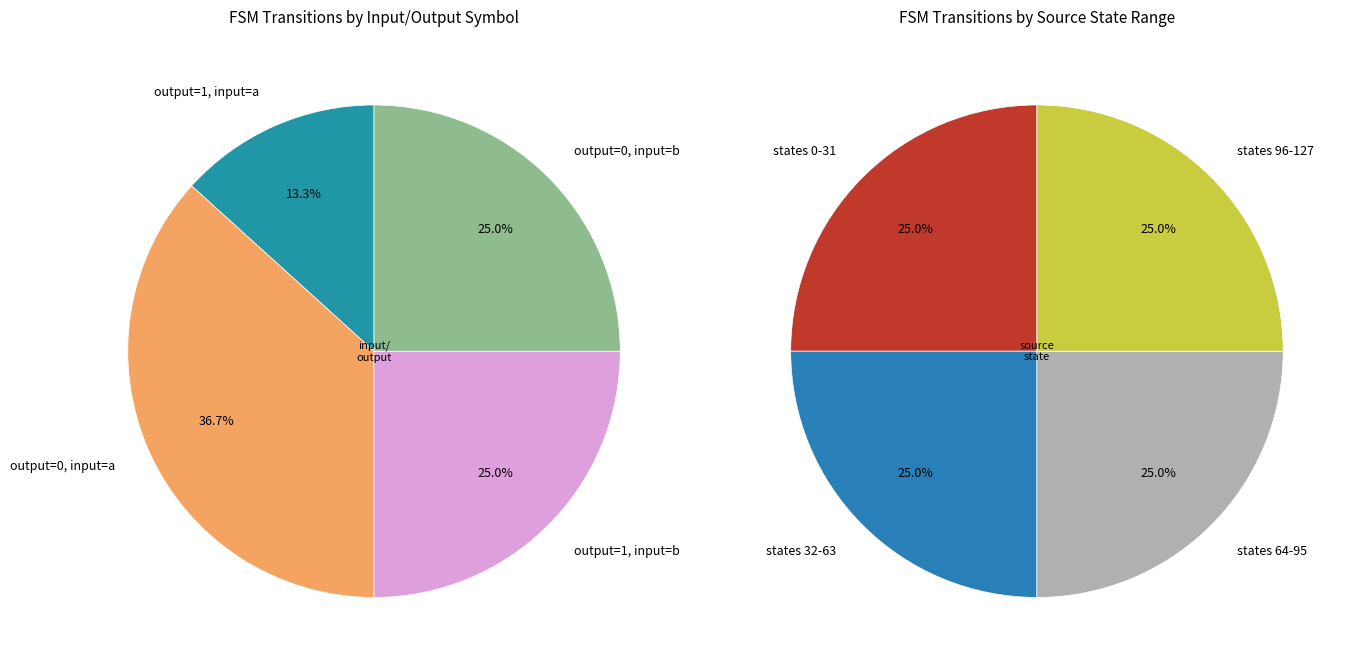

To the nearest percent, what is the difference between the output_symbol=1 (input a) and output_symbol=0 (input a) slice percentages?

23%